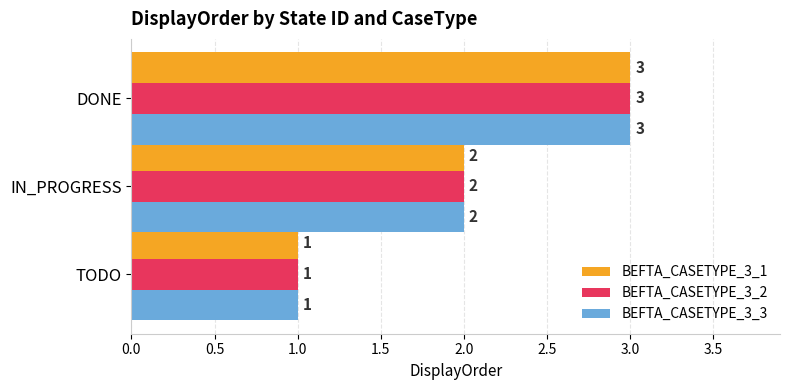

What is the maximum value shown in the chart?

3